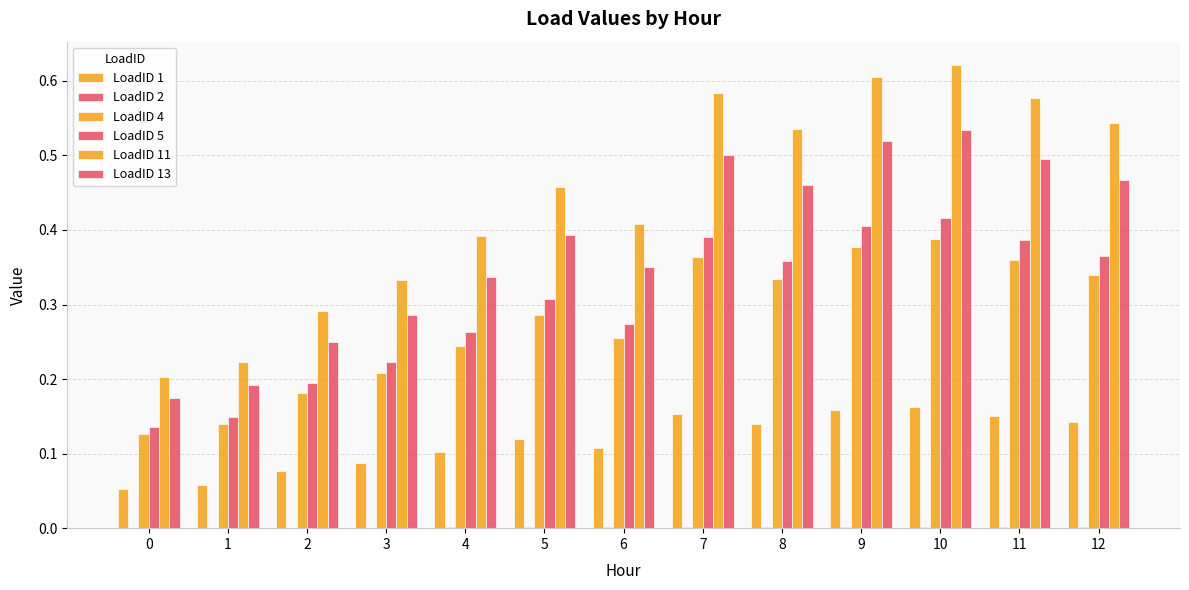

Which series has the largest total across all categories?

LoadID 11